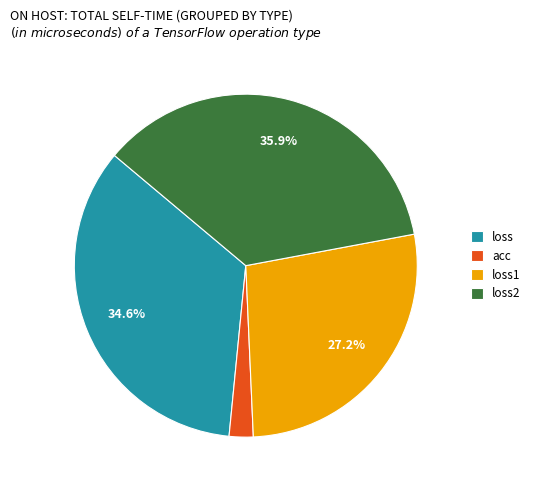

Combined, do loss1 and loss2 account for over 50%?

Yes